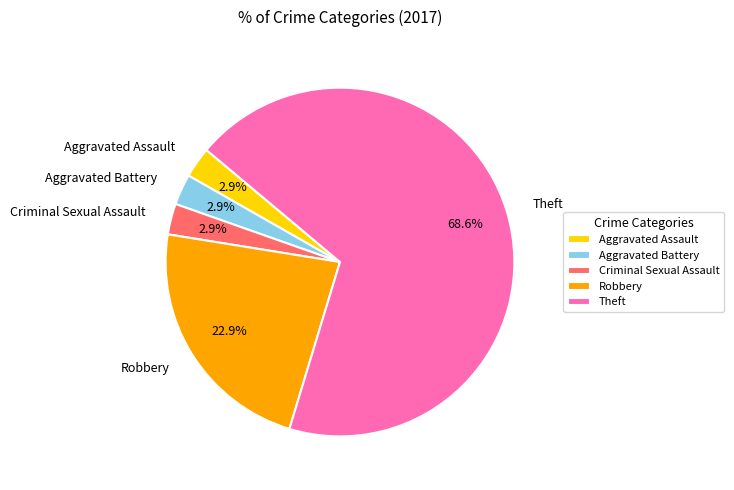

Between Robbery and Theft, which is larger?

Theft